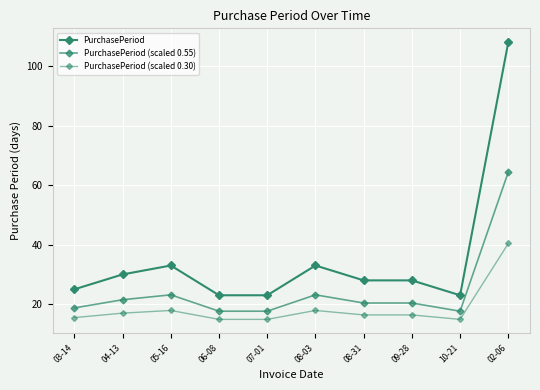

Rank the series by their average value, from highest to lowest.

PurchasePeriod, PurchasePeriod (scaled 0.55), PurchasePeriod (scaled 0.30)